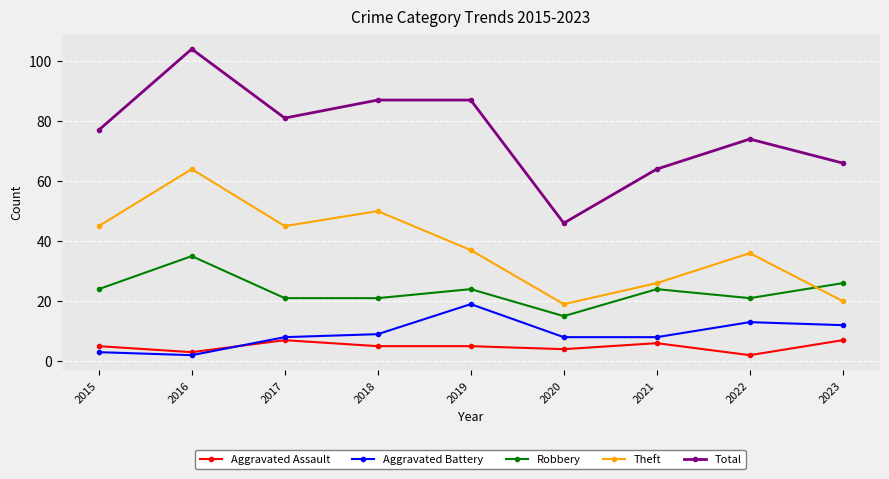

True or false: Robbery has more than 1 interior local peaks.

True